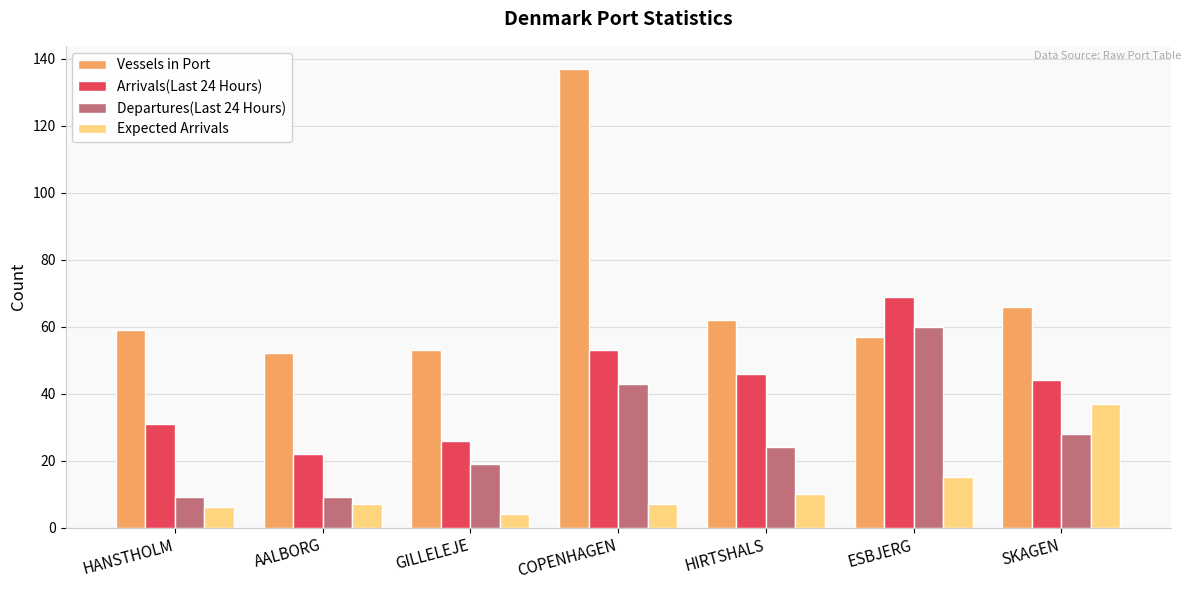

What is the difference between the highest and lowest values at GILLELEJE?

49